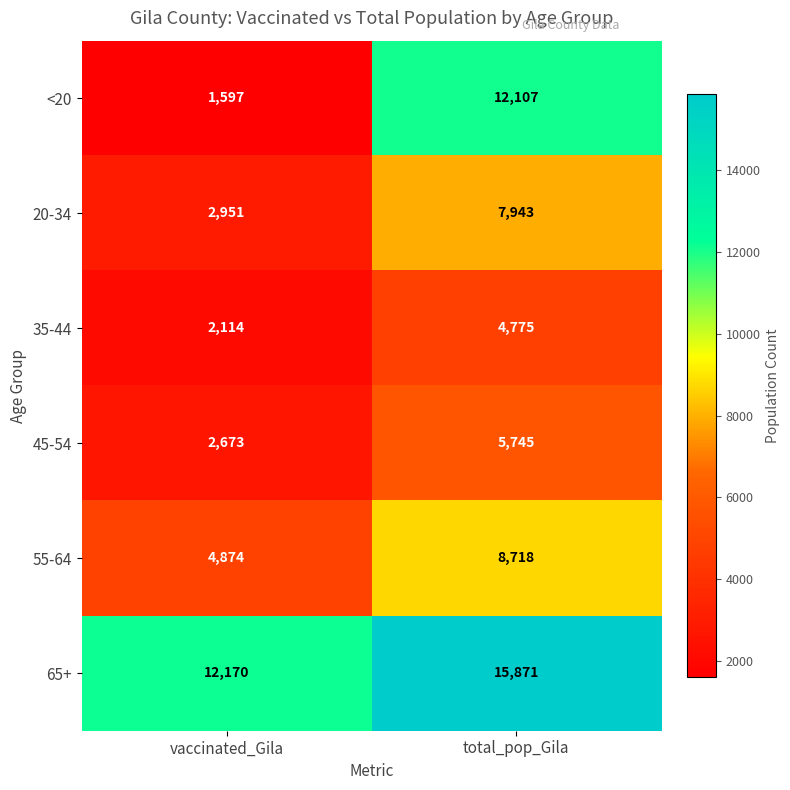

Where is 20-34 nearest to the value 5447?

vaccinated_Gila